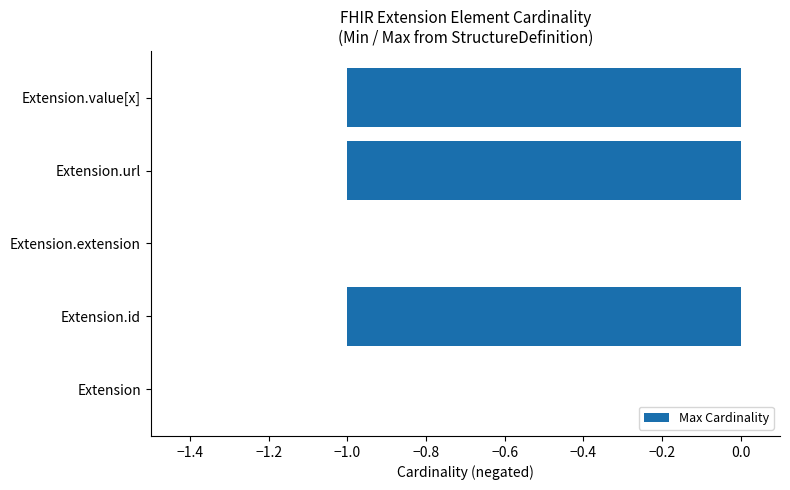

True or false: the data shows -1 at Extension.value[x].

True